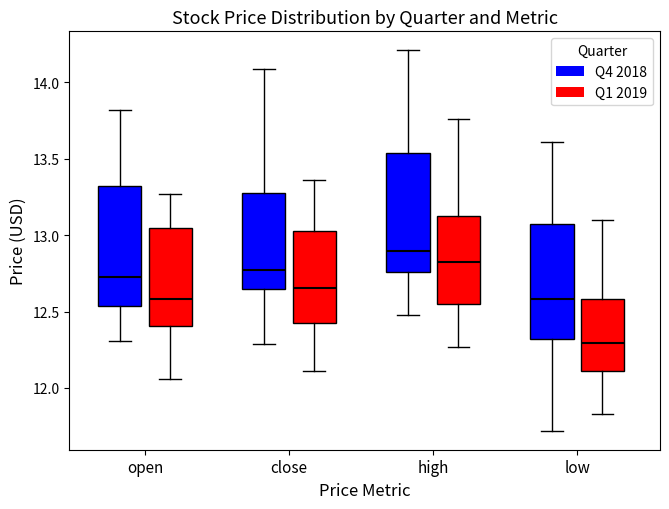

Reading left to right, transcribe this box plot: for each box, give where its median line is, the range the box spans, and where its two whiskers end, as read against the y-axis. The values are not printed on the chart, so give them approximately, as read against the axis.

open (Q4 2018): median 12.75, box 12.55 to 13.35, whiskers 12.30 to 13.80
open (Q1 2019): median 12.60, box 12.40 to 13.05, whiskers 12.05 to 13.25
close (Q4 2018): median 12.75, box 12.65 to 13.30, whiskers 12.30 to 14.10
close (Q1 2019): median 12.65, box 12.45 to 13.05, whiskers 12.10 to 13.35
high (Q4 2018): median 12.90, box 12.75 to 13.55, whiskers 12.50 to 14.20
high (Q1 2019): median 12.85, box 12.55 to 13.15, whiskers 12.25 to 13.75
low (Q4 2018): median 12.60, box 12.30 to 13.10, whiskers 11.70 to 13.60
low (Q1 2019): median 12.30, box 12.10 to 12.60, whiskers 11.85 to 13.10